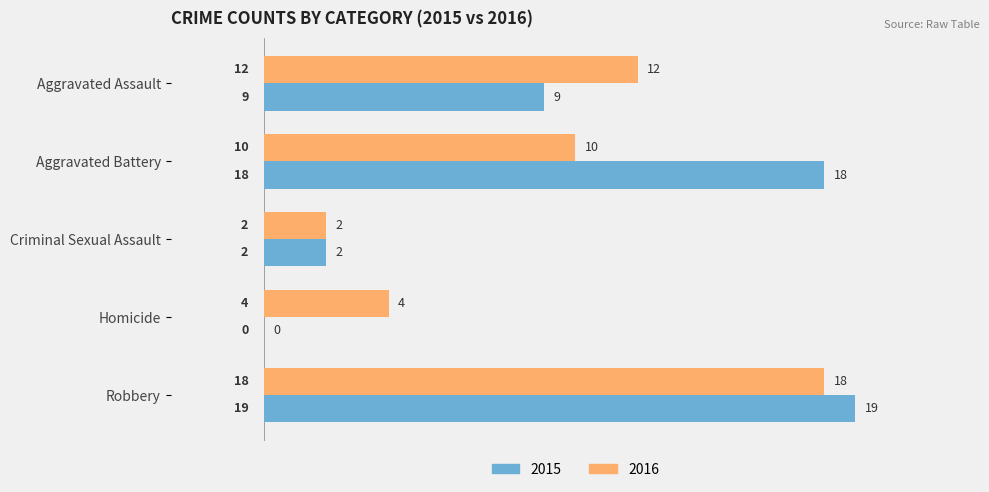

Count the number of categories in the chart.

5